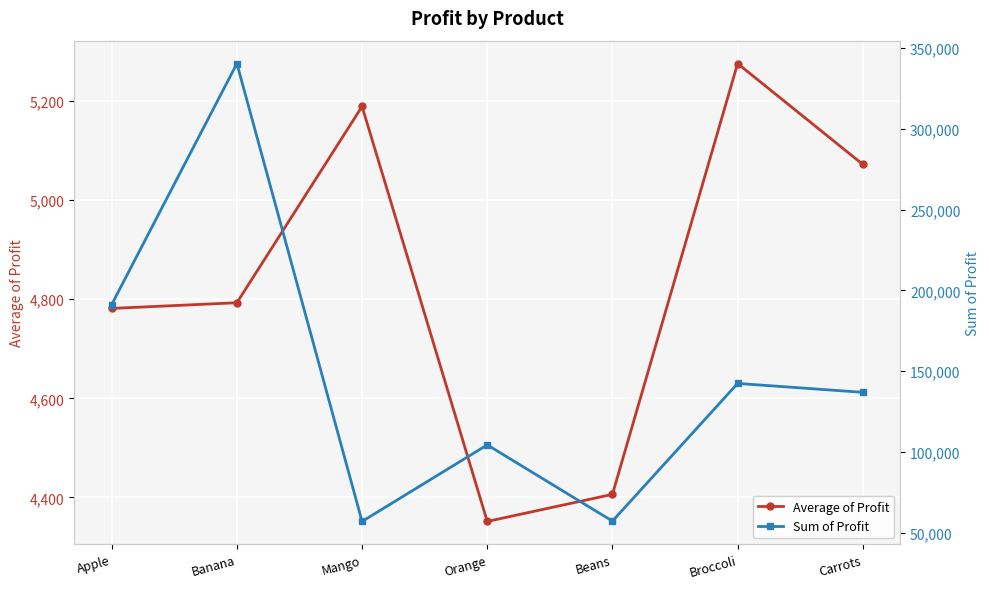

At how many categories does at least one series exceed 198800?

1